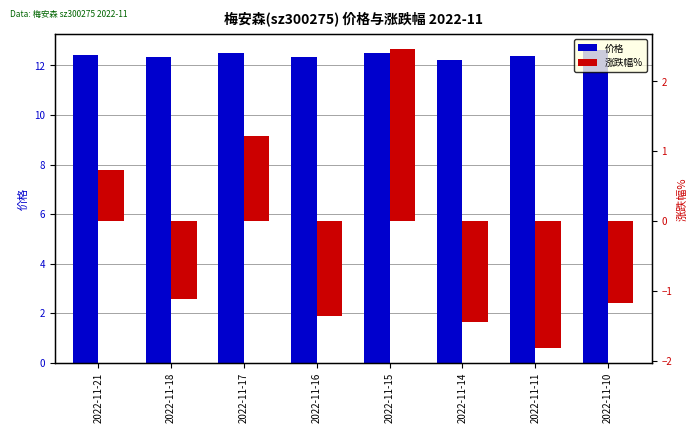

Reading left to right, extract all data points from this chart.

价格: 2022-11-21=12.4	2022-11-18=12.3	2022-11-17=12.5	2022-11-16=12.3	2022-11-15=12.5	2022-11-14=12.2	2022-11-11=12.4	2022-11-10=12.6
涨跌幅%: 2022-11-21=0.7	2022-11-18=-1.1	2022-11-17=1.2	2022-11-16=-1.4	2022-11-15=2.5	2022-11-14=-1.4	2022-11-11=-1.8	2022-11-10=-1.2